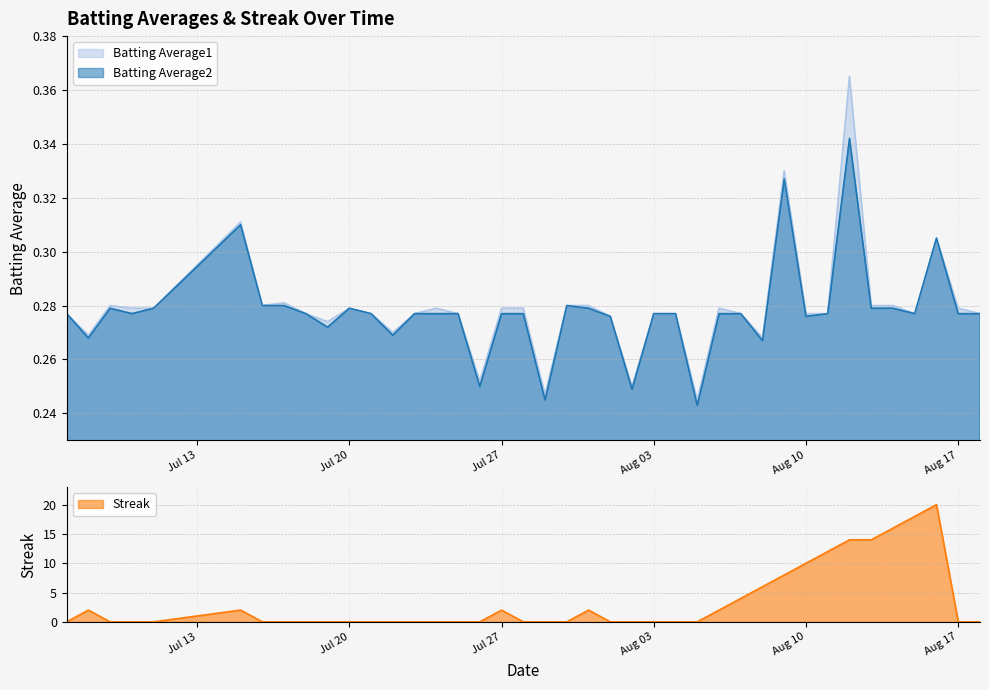

What is the average value of the Batting Average2 series?

0.3